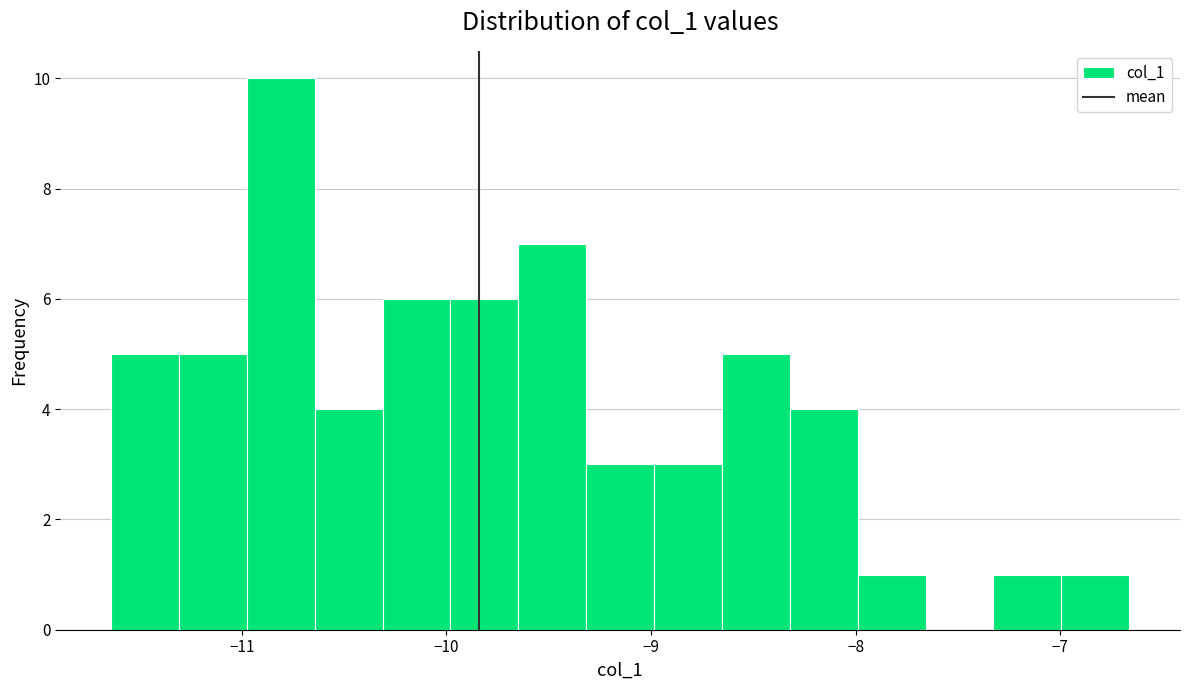

Read against the x-axis, roughly where is the centre of the tallest bar?

-10.8